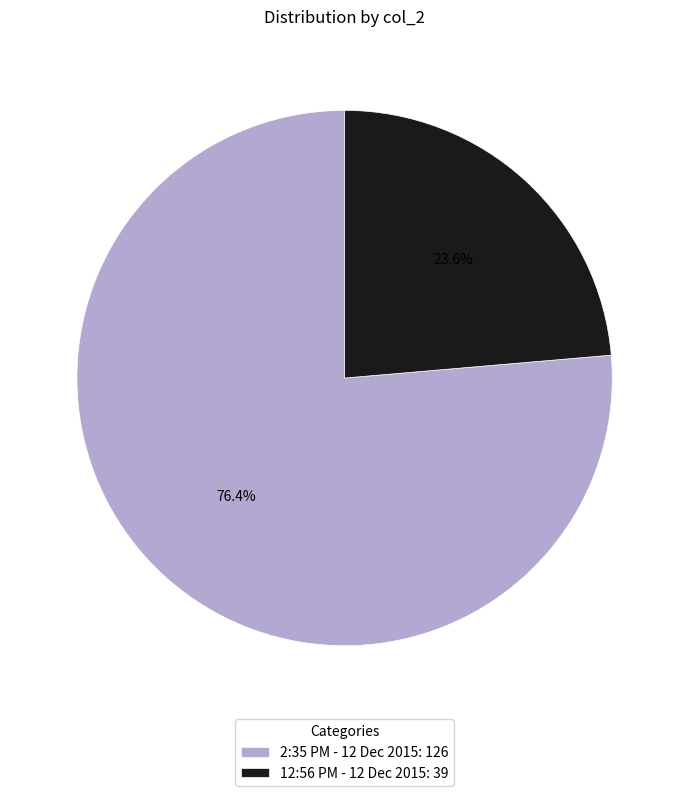

What is the total percentage of 12:56 PM - 12 Dec 2015 and 2:35 PM - 12 Dec 2015?

100.0%